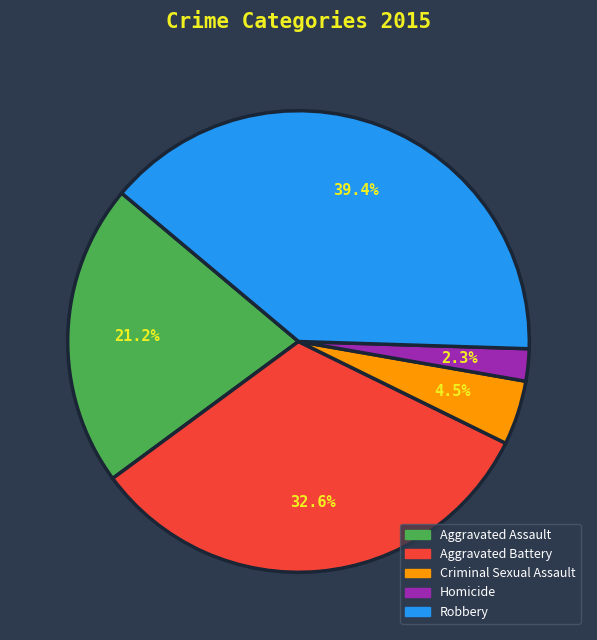

To the nearest percent, what is the combined percentage of Criminal Sexual Assault and Aggravated Assault?

26%